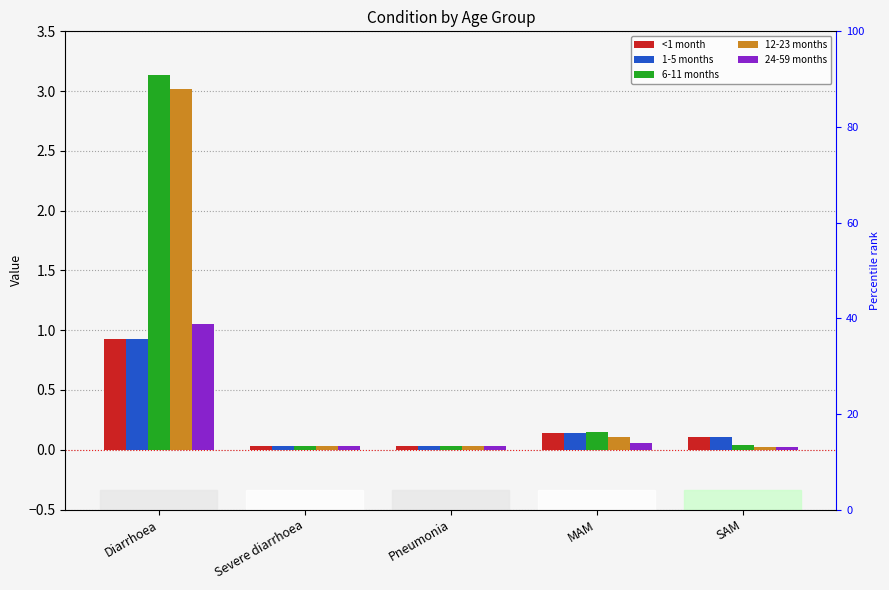

List the labels in order of 1-5 months value, largest first.

Diarrhoea, MAM, SAM, Severe diarrhoea, Pneumonia